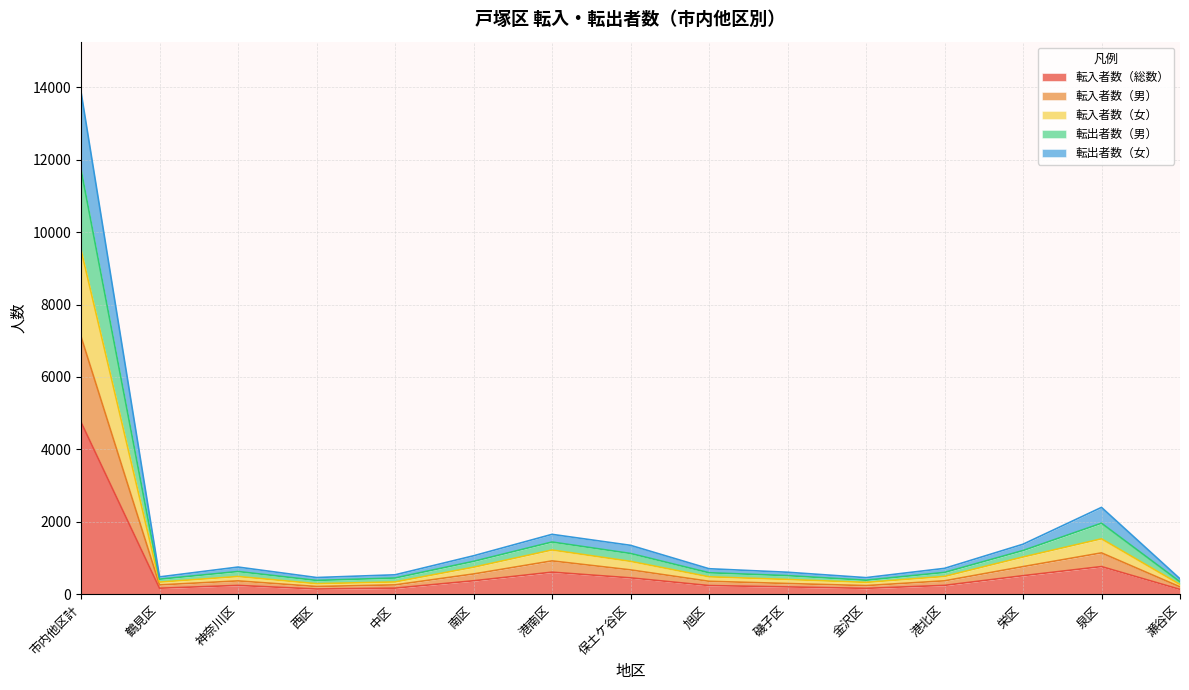

Does the chart have visible grid lines?

Yes